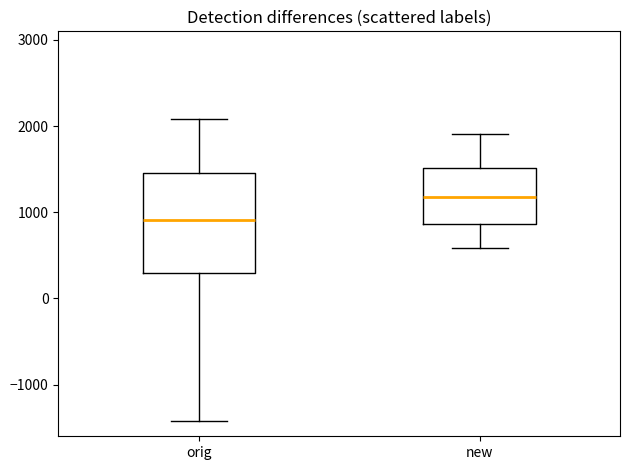

Which box's median line is the highest?

new